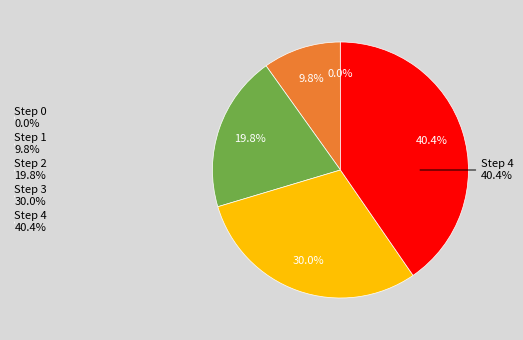

Count the number of slices in the pie.

5